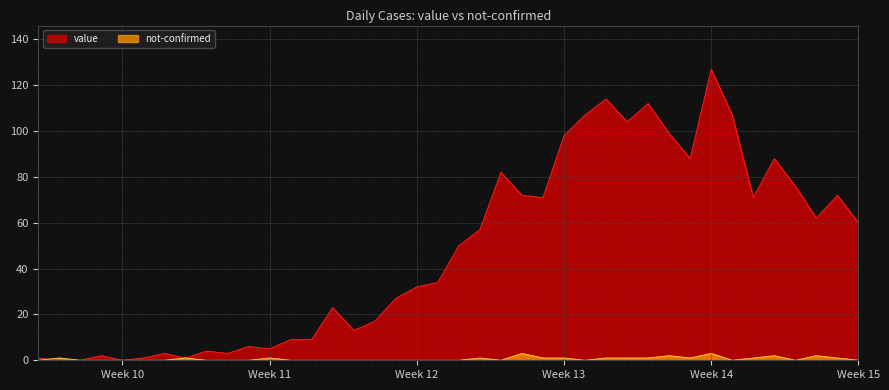

Which series has the largest total across all categories?

value